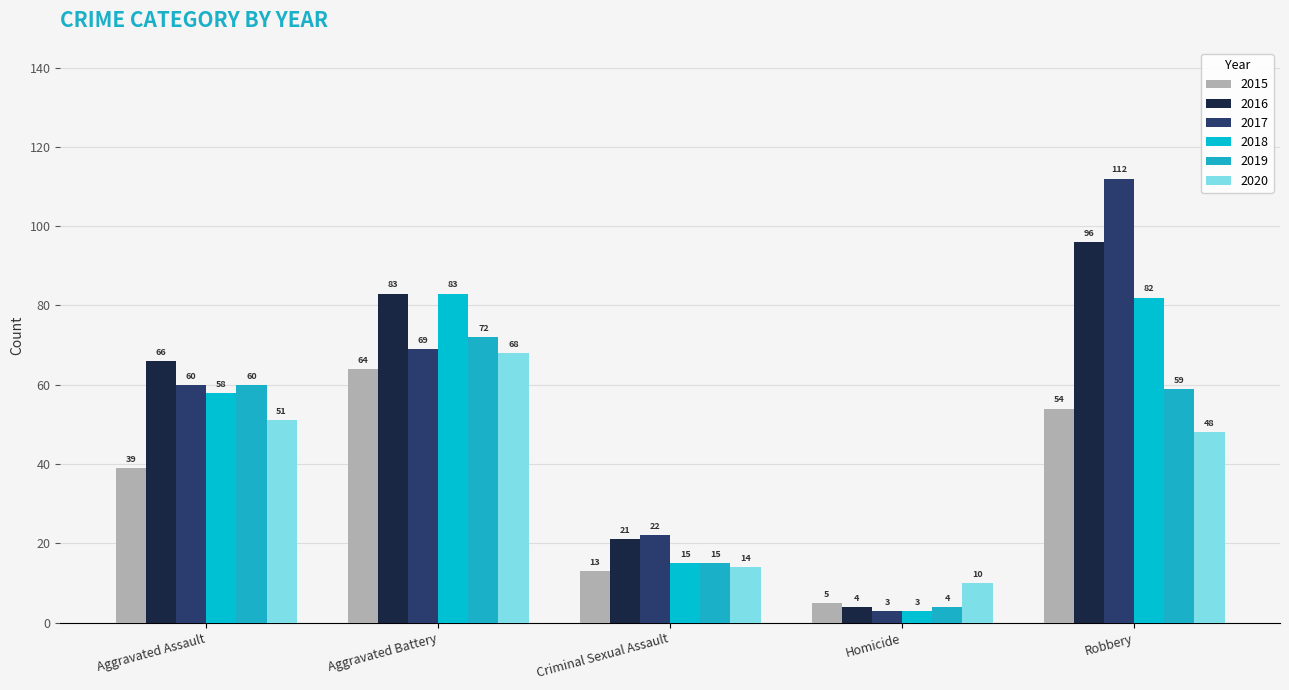

Reading left to right, transcribe all the data shown in this chart.

2015: Aggravated Assault=39	Aggravated Battery=64	Criminal Sexual Assault=13	Homicide=5	Robbery=54
2016: Aggravated Assault=66	Aggravated Battery=83	Criminal Sexual Assault=21	Homicide=4	Robbery=96
2017: Aggravated Assault=60	Aggravated Battery=69	Criminal Sexual Assault=22	Homicide=3	Robbery=112
2018: Aggravated Assault=58	Aggravated Battery=83	Criminal Sexual Assault=15	Homicide=3	Robbery=82
2019: Aggravated Assault=60	Aggravated Battery=72	Criminal Sexual Assault=15	Homicide=4	Robbery=59
2020: Aggravated Assault=51	Aggravated Battery=68	Criminal Sexual Assault=14	Homicide=10	Robbery=48